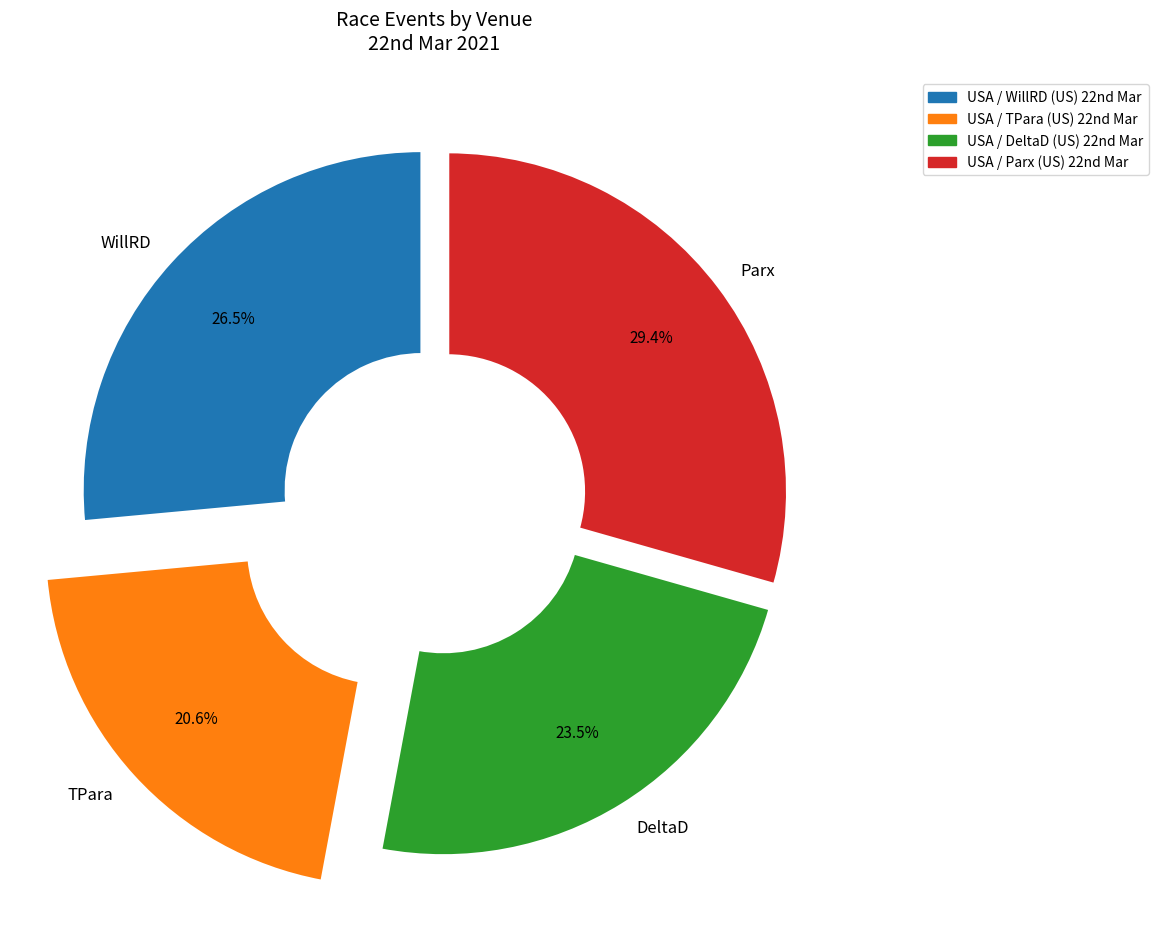

Is there any slice that represents more than half of the pie?

No